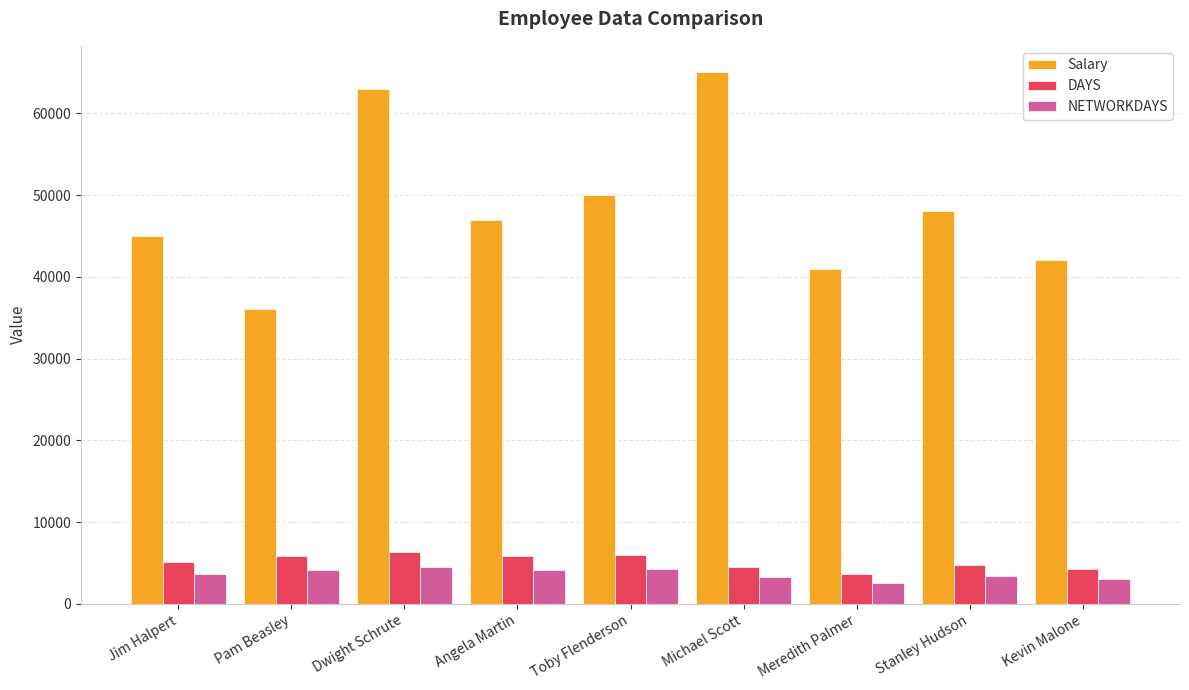

What is the average value of the Salary series?

48556